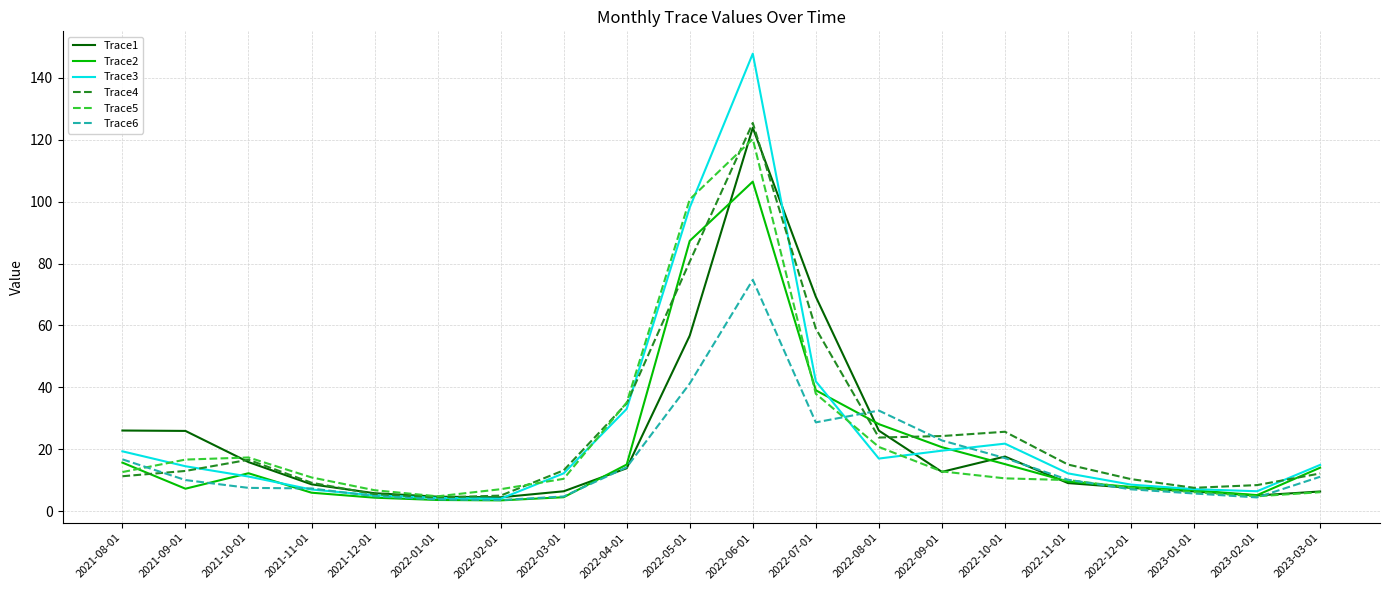

Which series has the widest spread of values?

Trace3